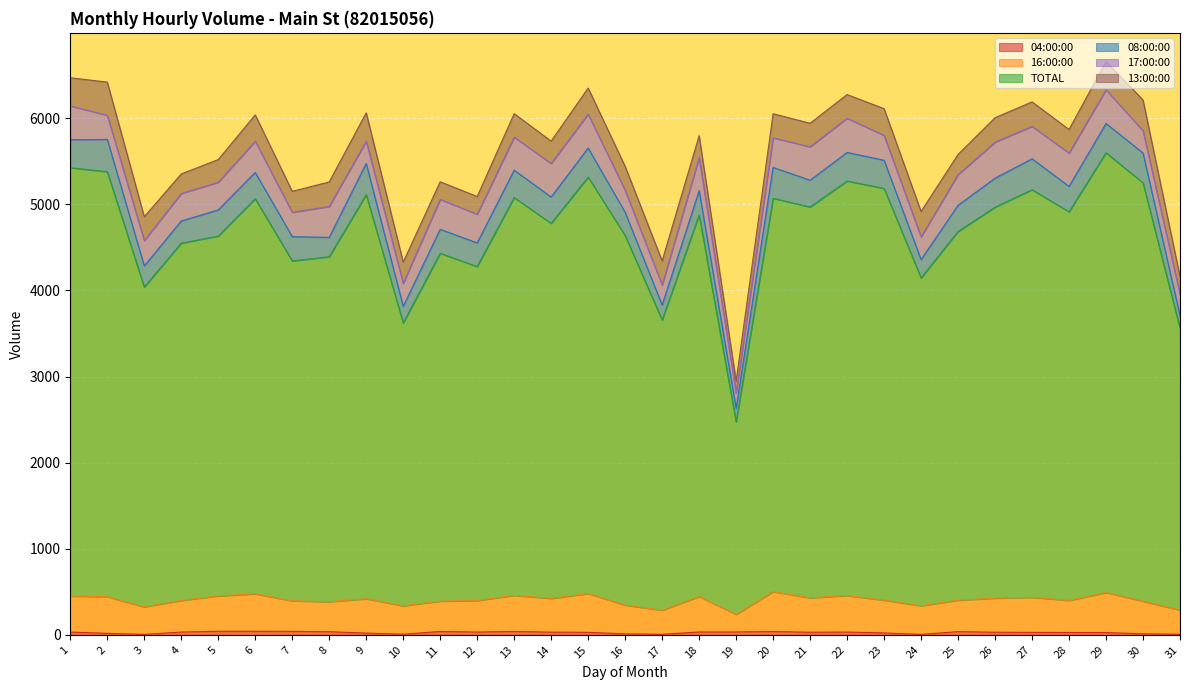

What is the sum of the 04:00:00 values at 29 and 12?

58